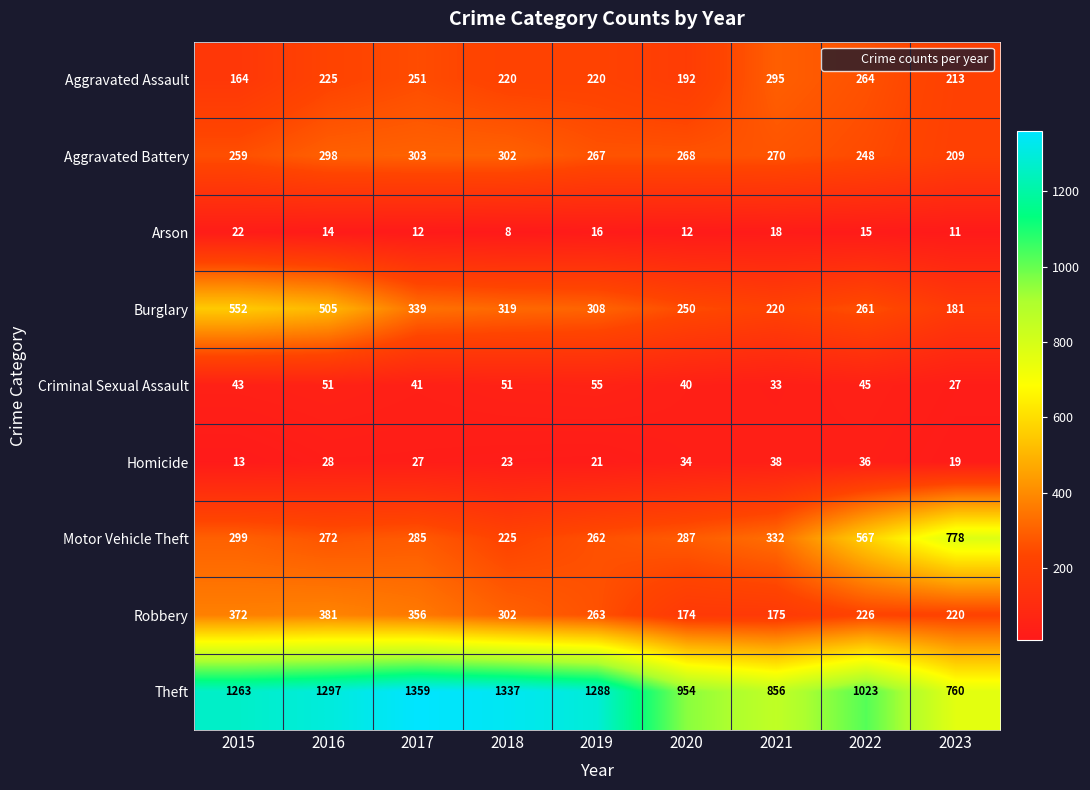

At which category is the sum across all series the highest?

2016